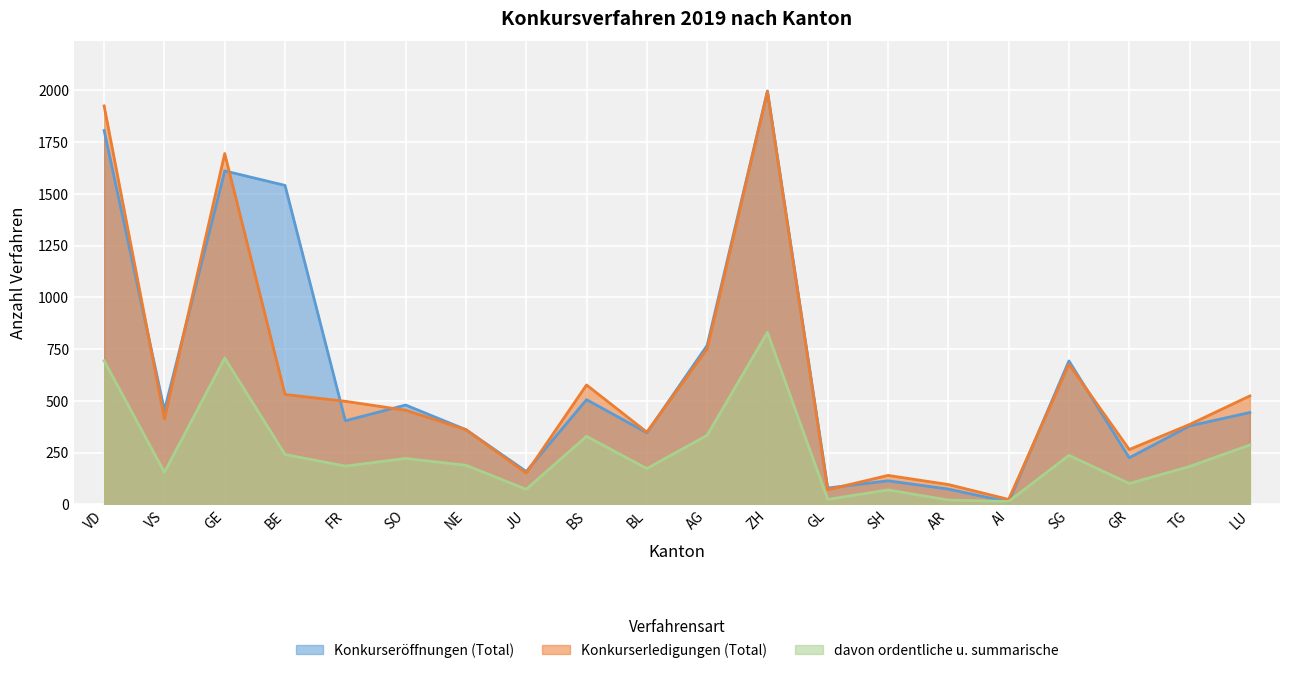

How many data points in Konkurseröffnungen (Total) are above 444?

9